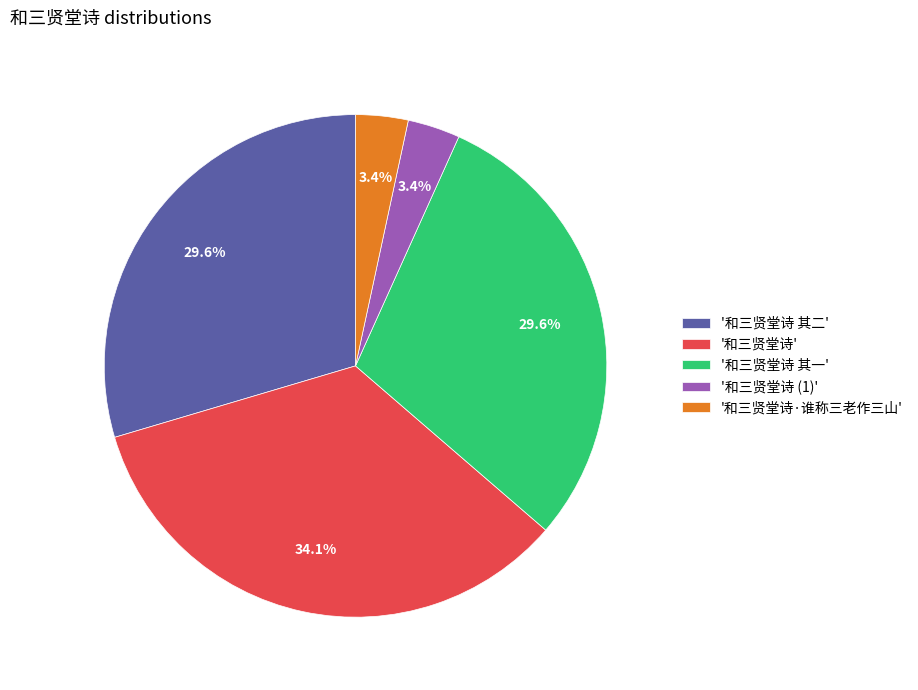

Is there any slice that represents more than half of the pie?

No